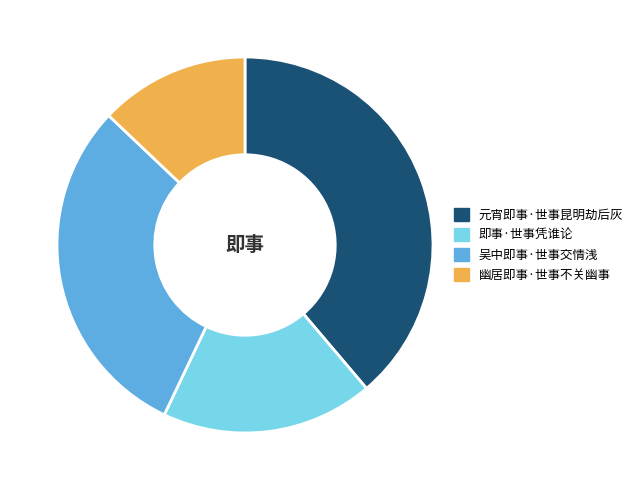

Is 吴中即事·世事交情浅 the majority of the pie?

No